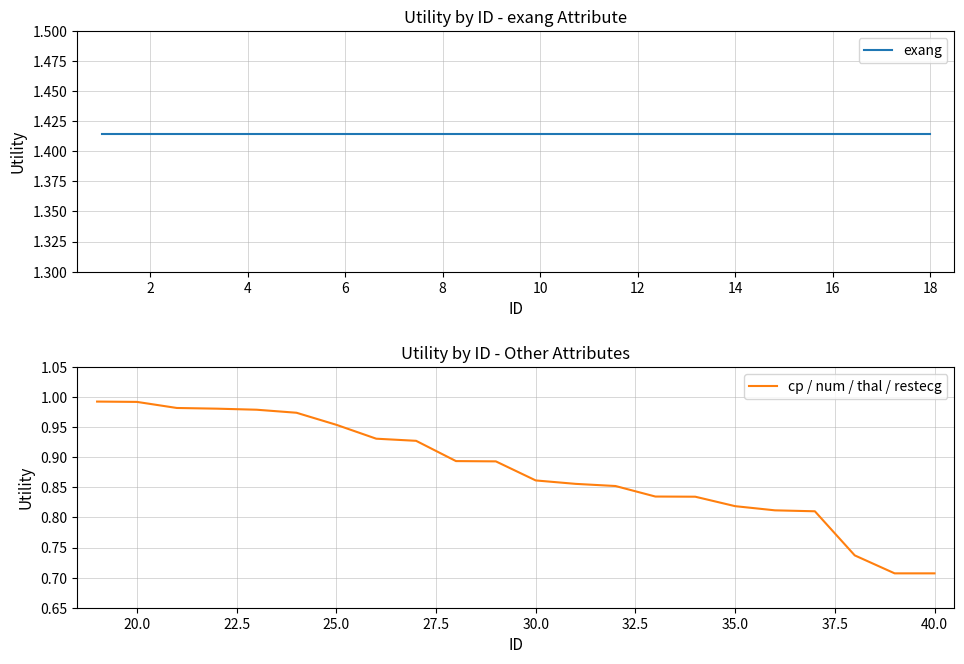

True or false: cp / num / thal / restecg has a value of 1.2 at 30.0.

False